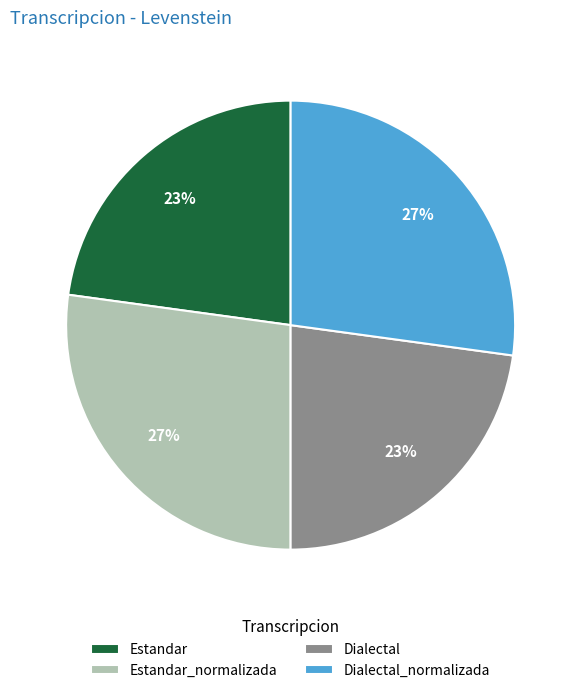

Between Dialectal_normalizada and Dialectal, which is larger?

Dialectal_normalizada